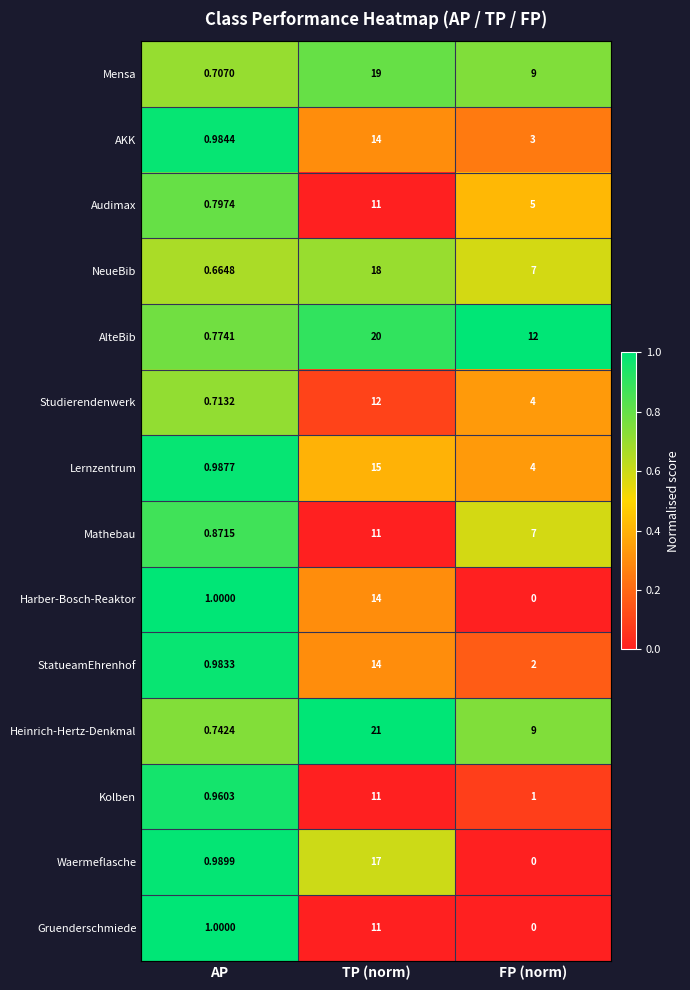

At which category does the chart reach its minimum across all series?

FP (norm)